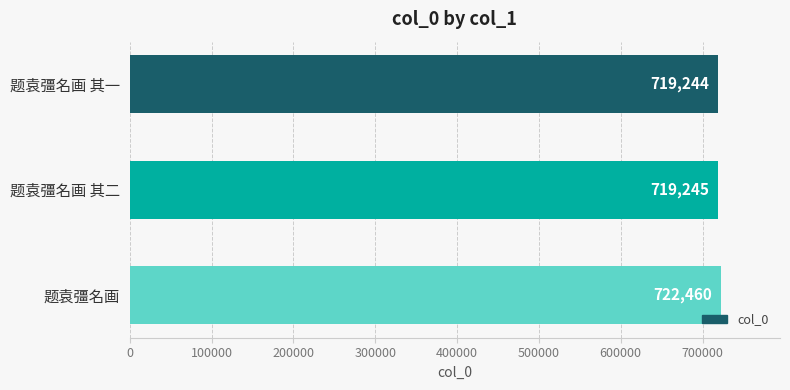

Reading top to bottom, what are all the values shown in this chart?

题袁彊名画 其一=719244	题袁彊名画 其二=719245	题袁彊名画=722460